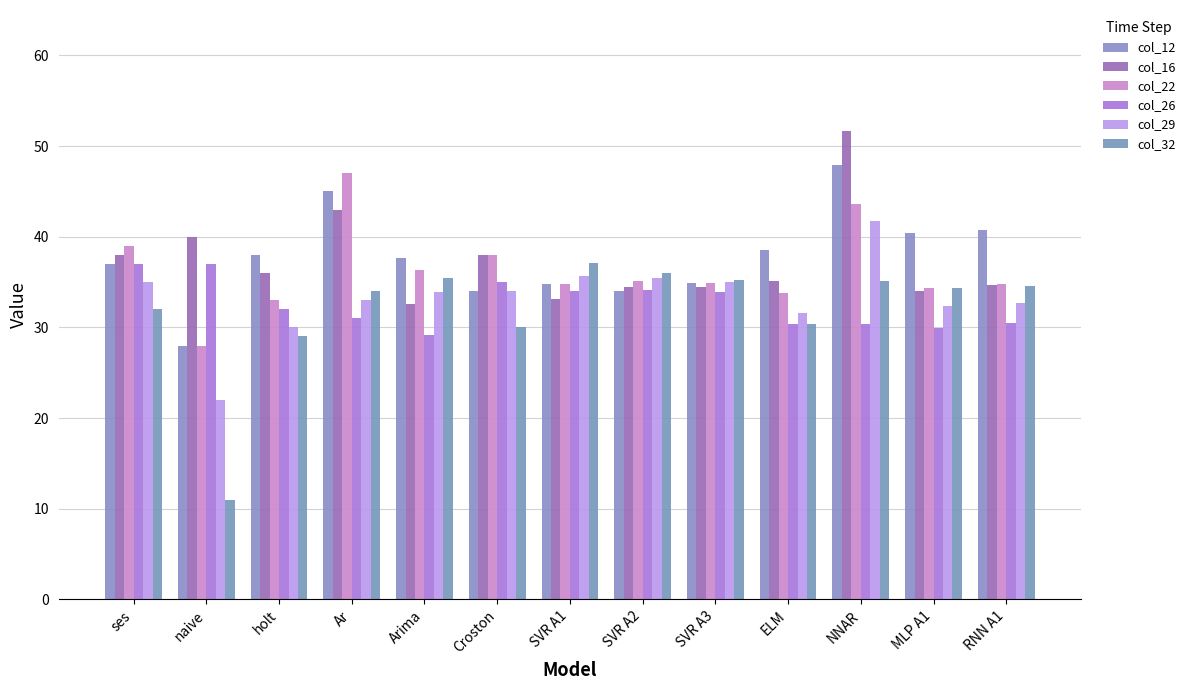

Which category has the lowest value in the col_32 series?

naive